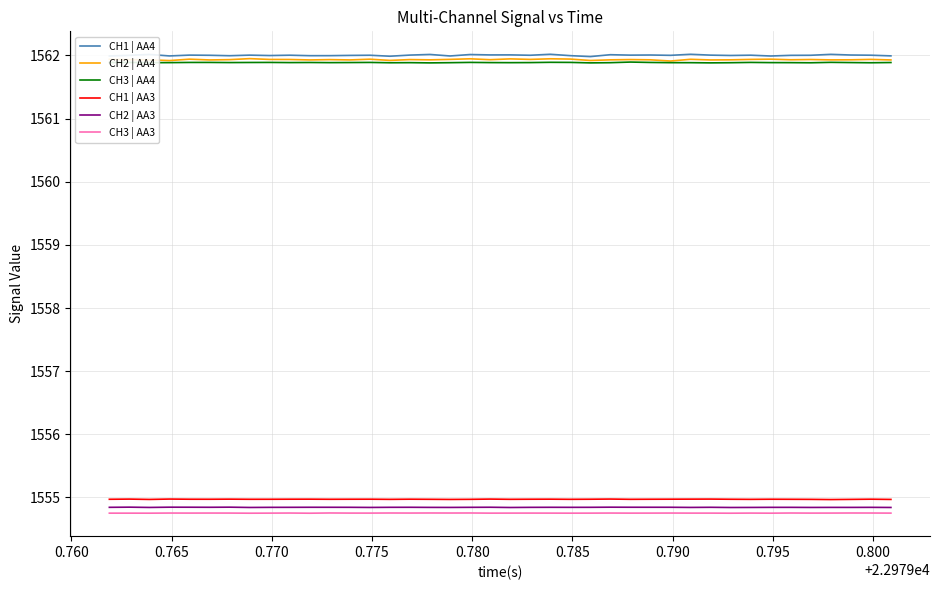

True or false: CH3 | AA3 and CH3 | AA4 intersect in this chart.

False